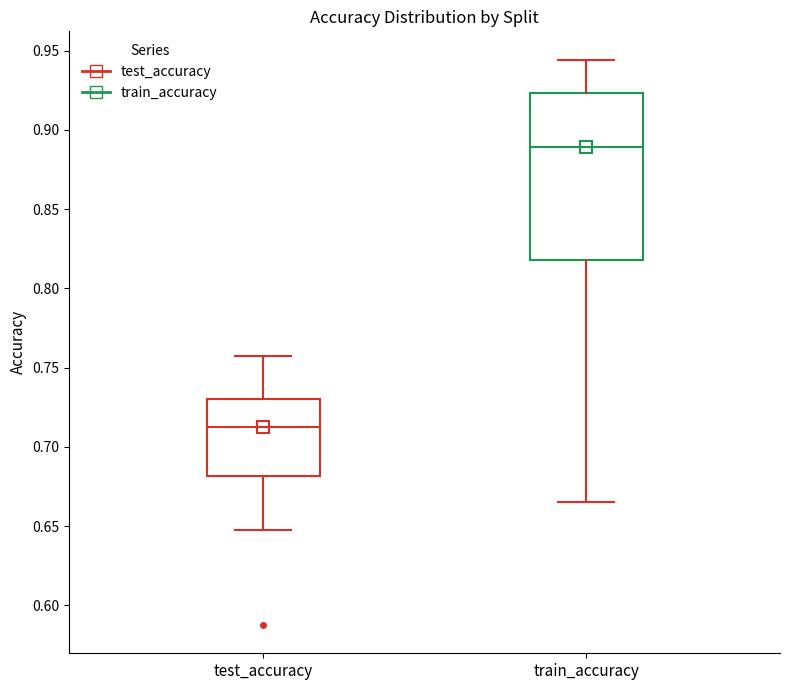

Which box's median line is the lowest?

test_accuracy